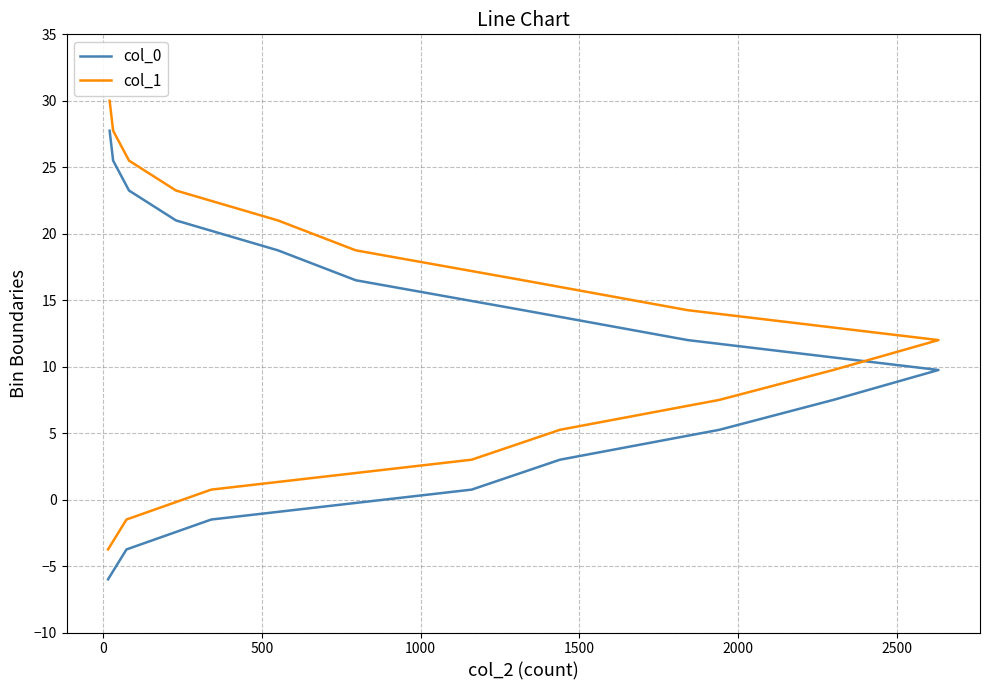

Which series has the largest total across all categories?

col_1